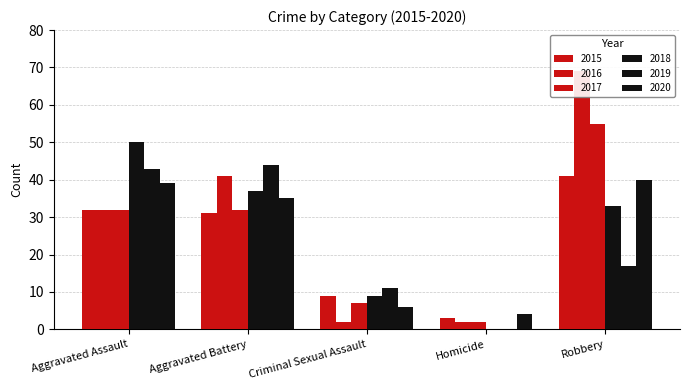

Is the value of 2018 at Robbery greater than the value of 2019 at Aggravated Battery?

No